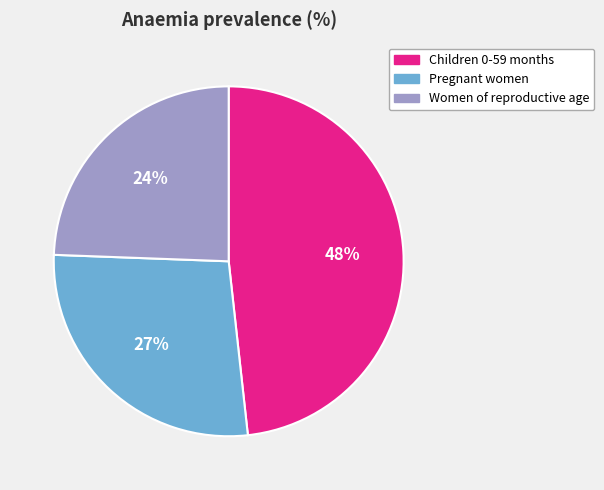

Is it true that Pregnant women is 13% of the pie?

False